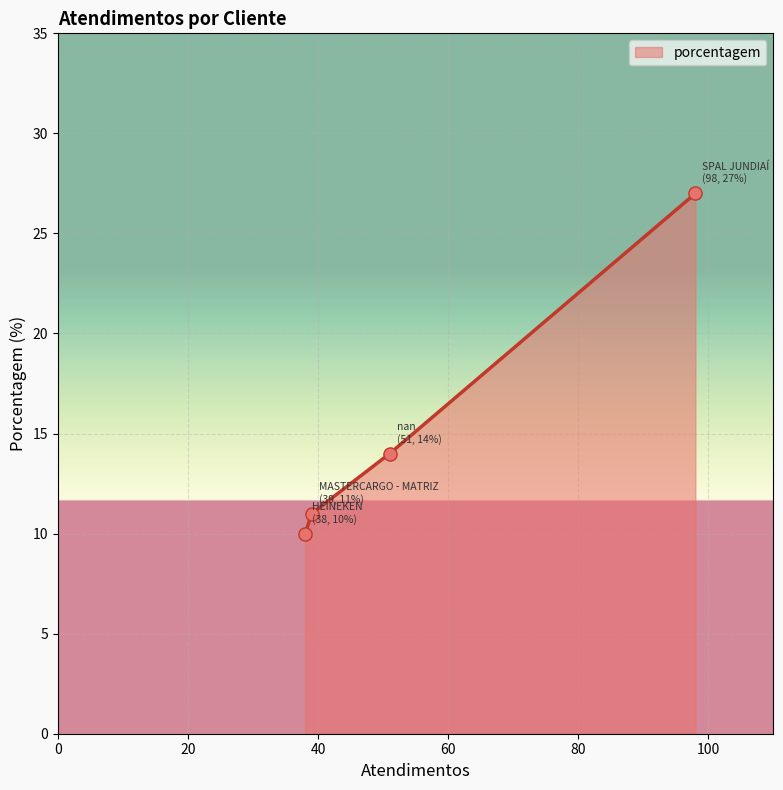

What is the sum of all values?

62